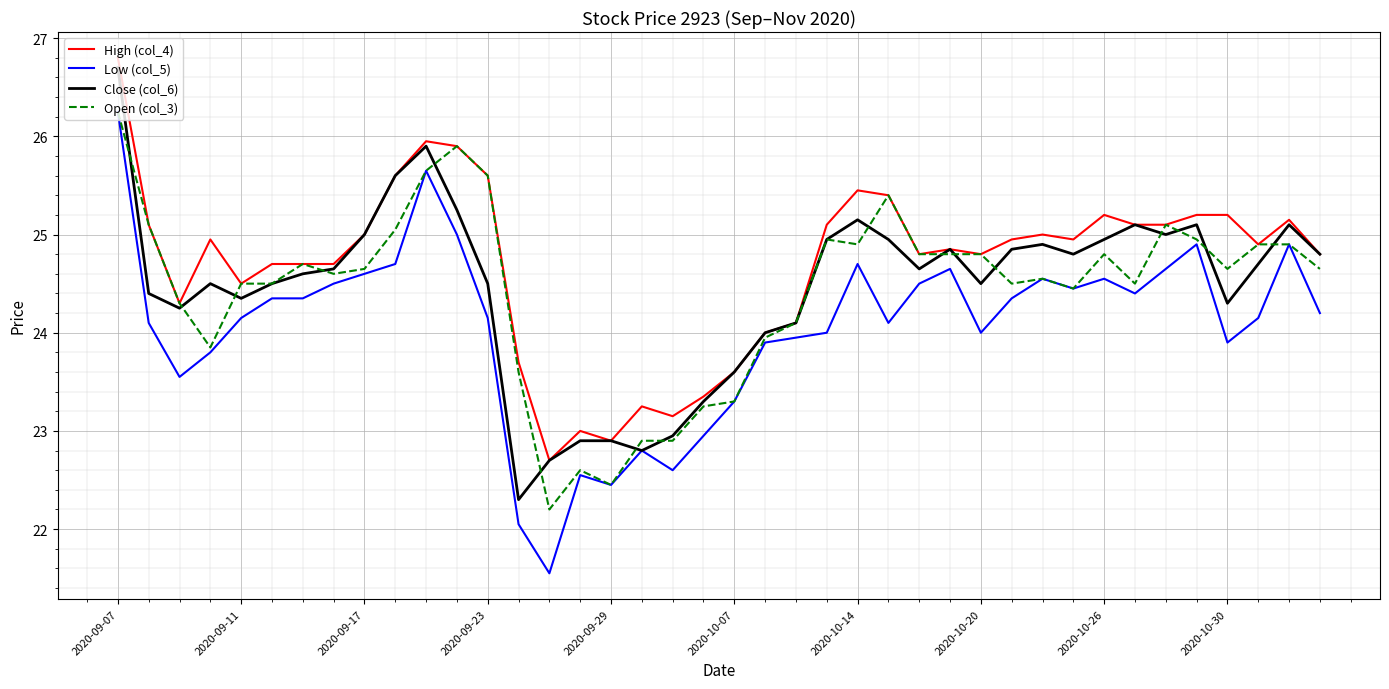

What is the greatest value displayed?

26.8